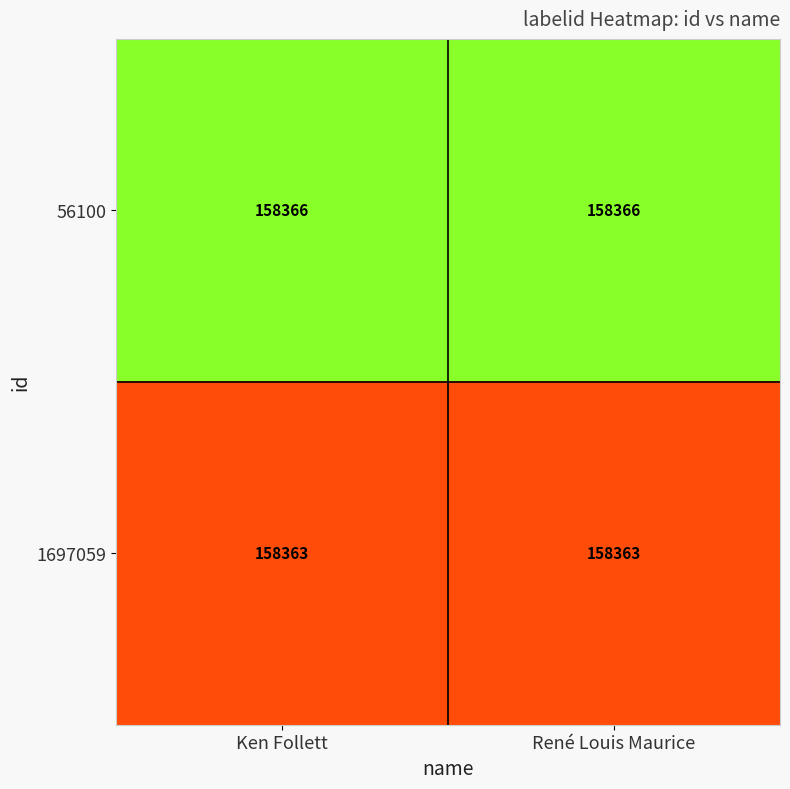

The 1697059 series shows 264888 at René Louis Maurice. True or false?

False